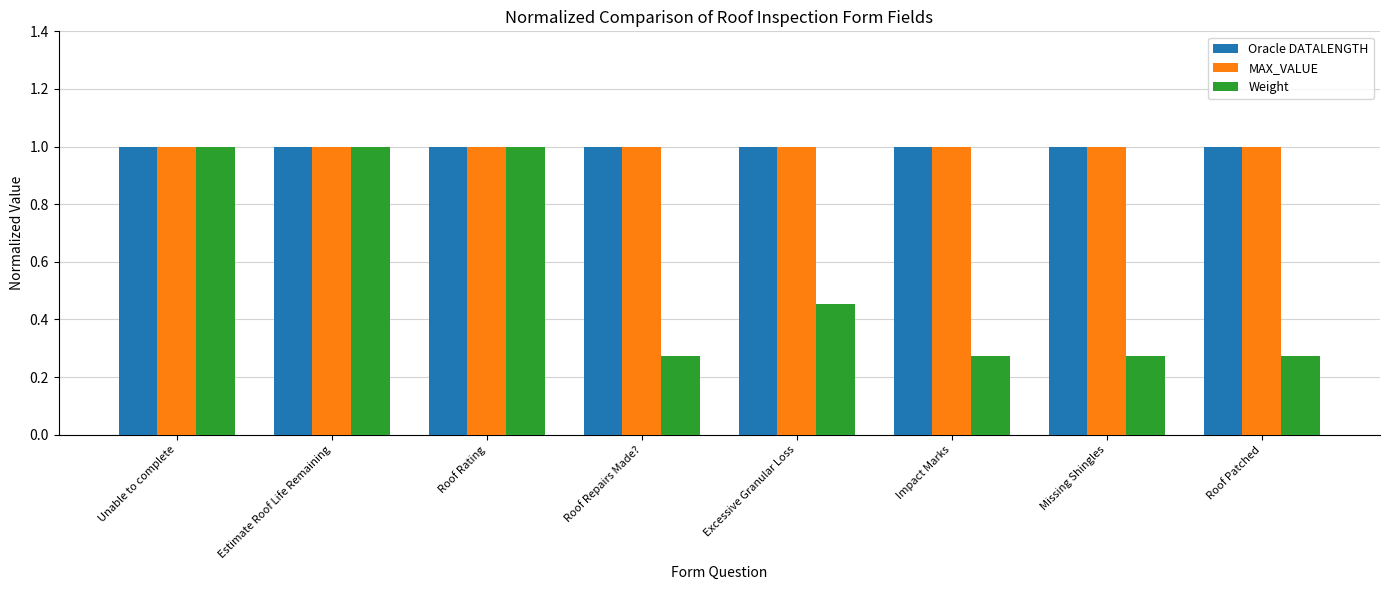

The Oracle DATALENGTH series shows 1.0 at Roof Repairs Made?. True or false?

True